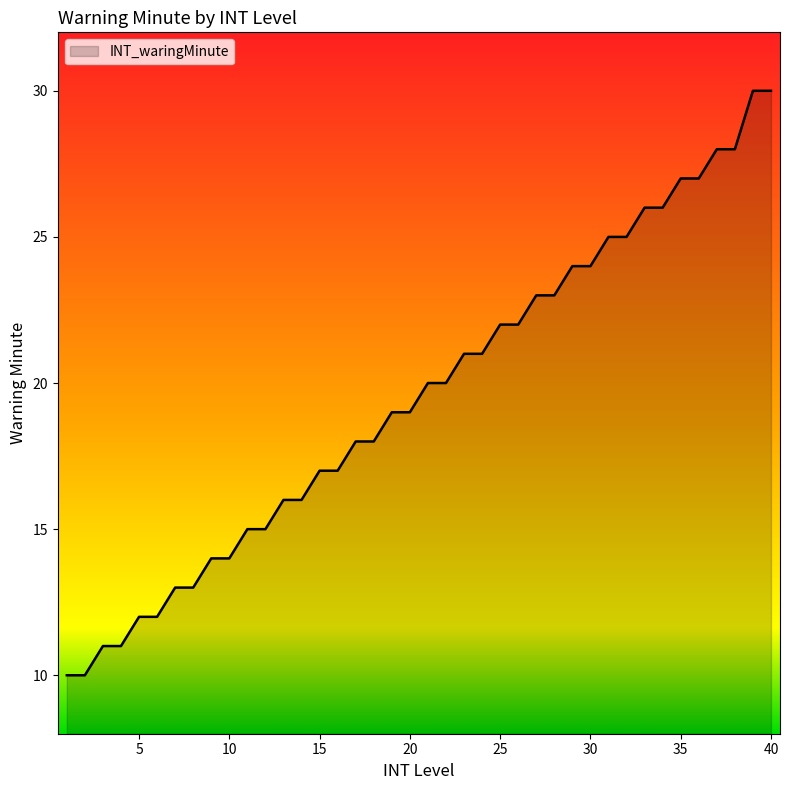

What is the average value?

20